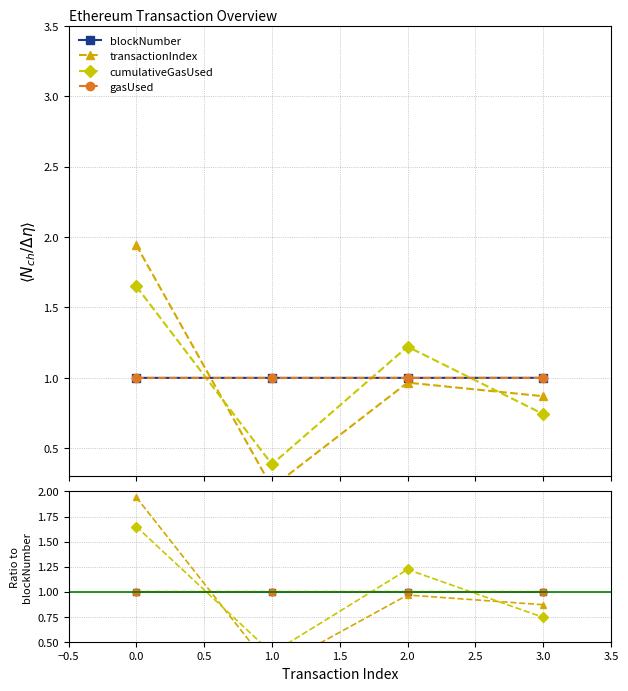

Is it true that cumulativeGasUsed equals 0.1 at 1.0?

False